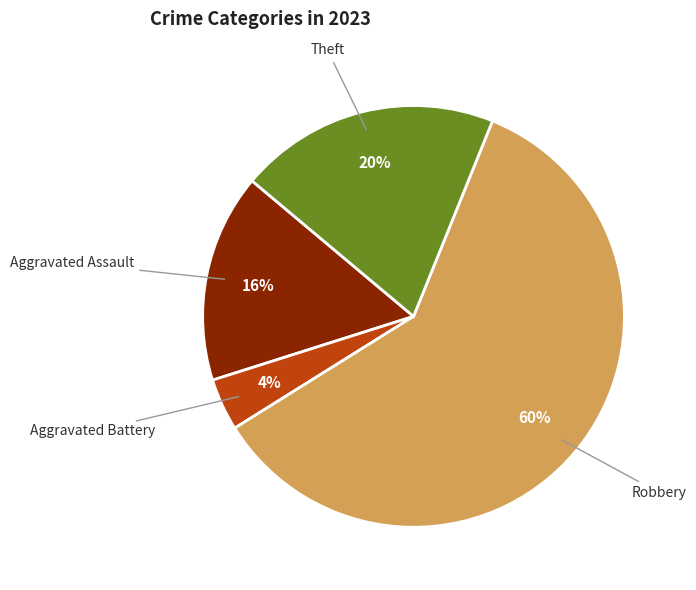

Is there a majority slice in this chart?

Yes